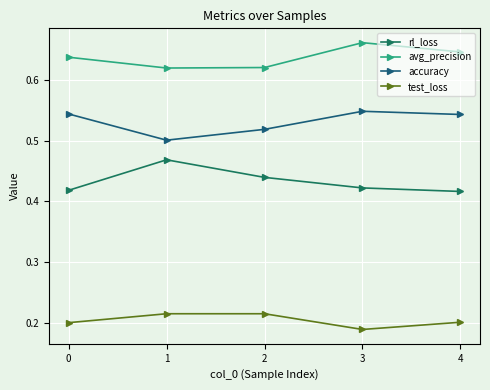

Is the value of test_loss at 3 greater than the value of avg_precision at 1?

No